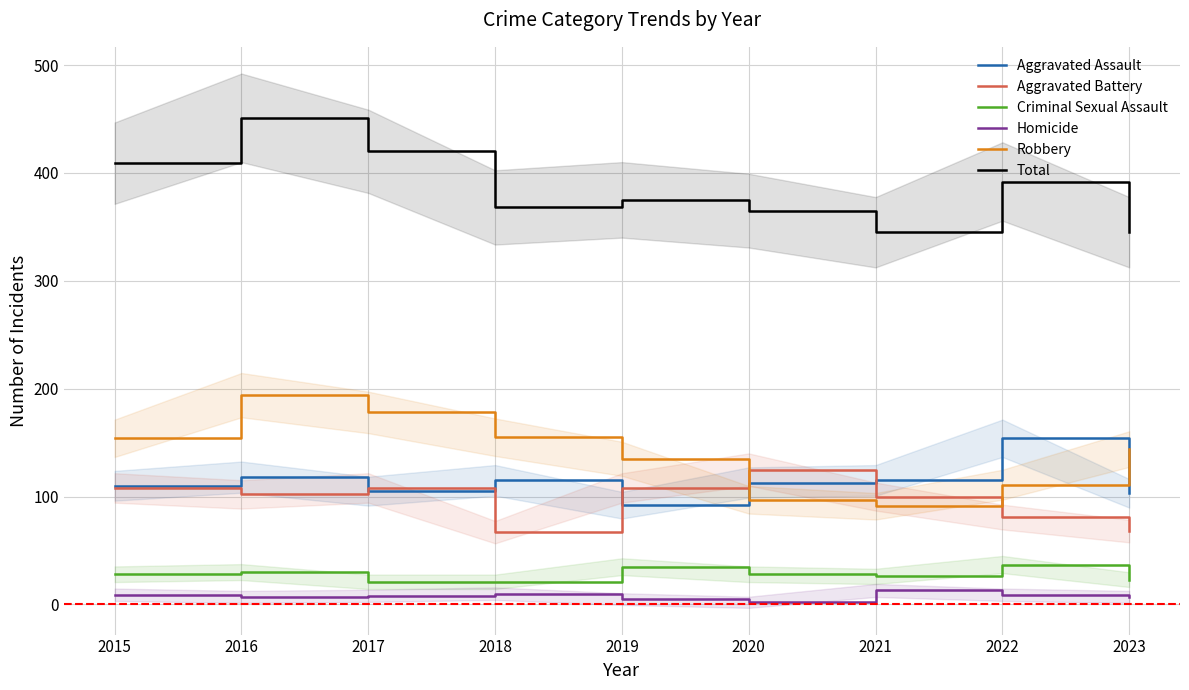

Is the value of Robbery at 2015 greater than the value of Total at 2016?

No